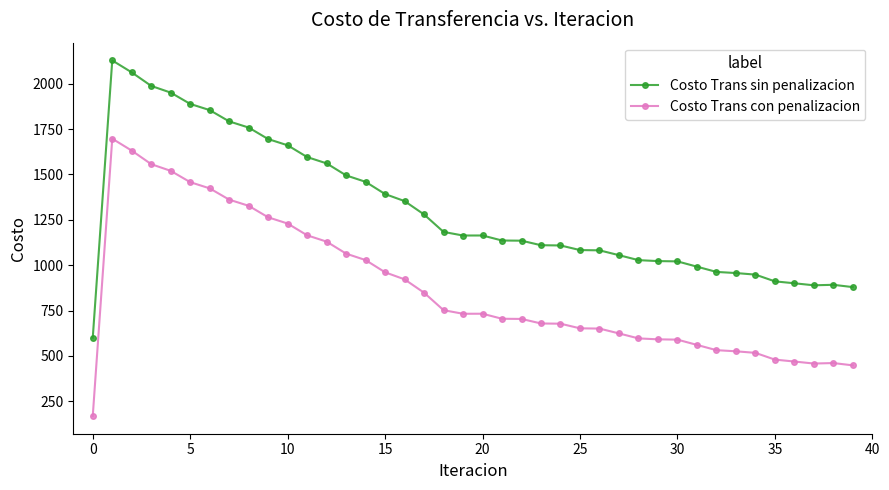

Which series has the largest total across all categories?

Costo Trans sin penalizacion